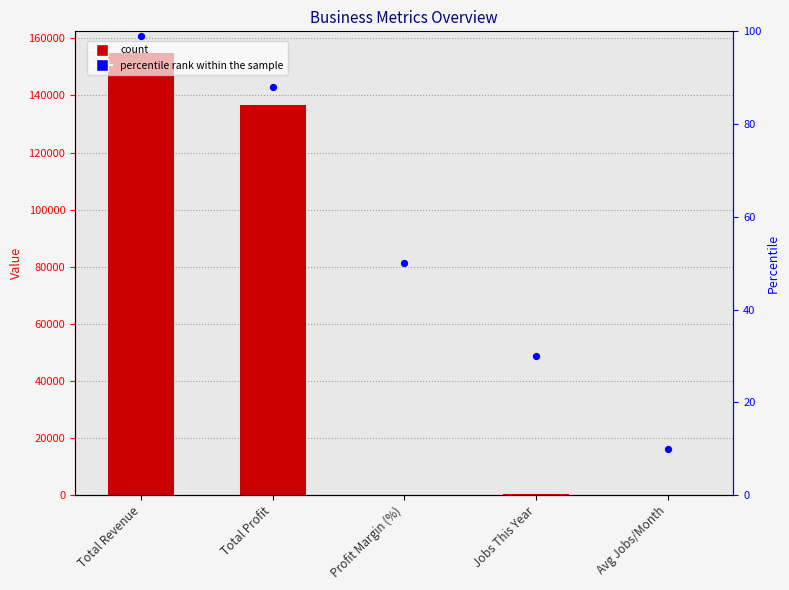

Which series reaches the minimum Y coordinate?

percentile rank within the sample